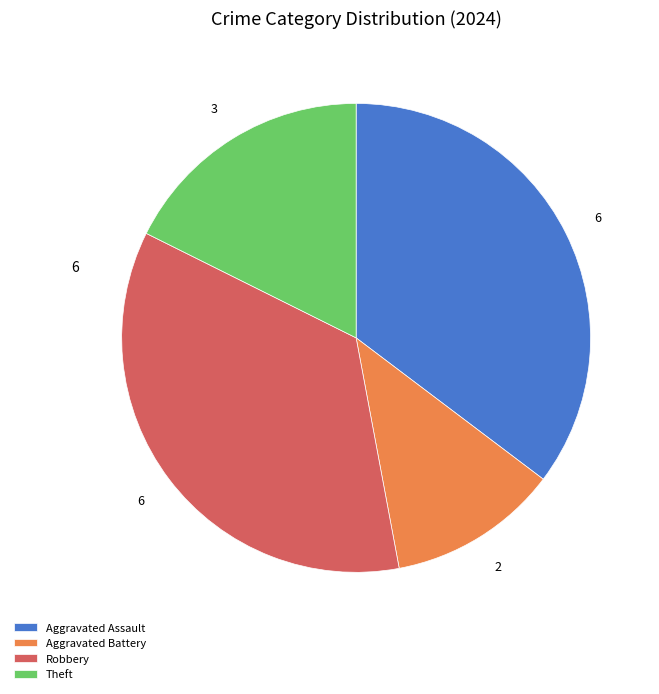

Is Theft the majority of the pie?

No